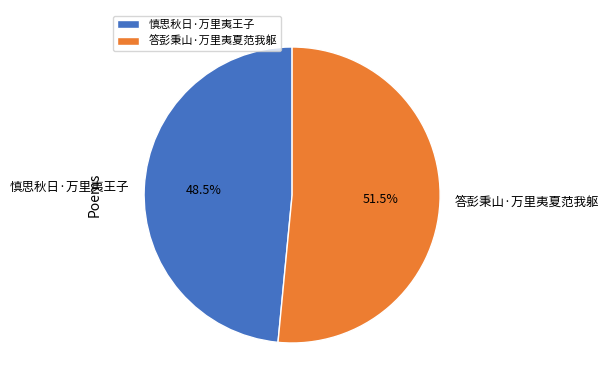

Between 慎思秋日·万里夷王子 and 答彭秉山·万里夷夏范我躯, which is larger?

答彭秉山·万里夷夏范我躯